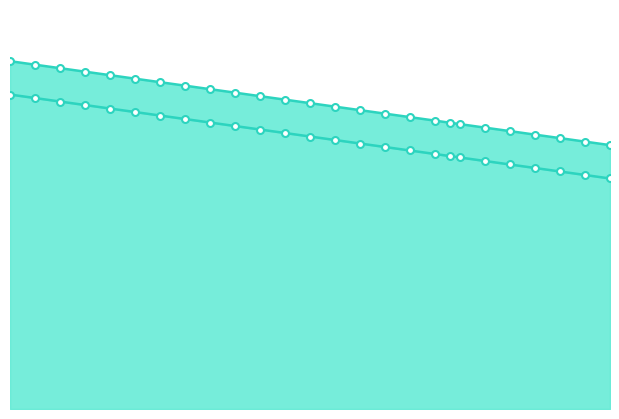

At how many categories does at least one series exceed 5?

24